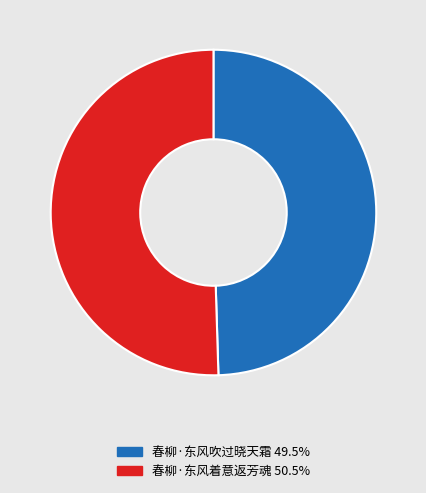

Do 春柳·东风着意返芳魂 and 春柳·东风吹过晓天霜 together represent more than half of the pie?

Yes